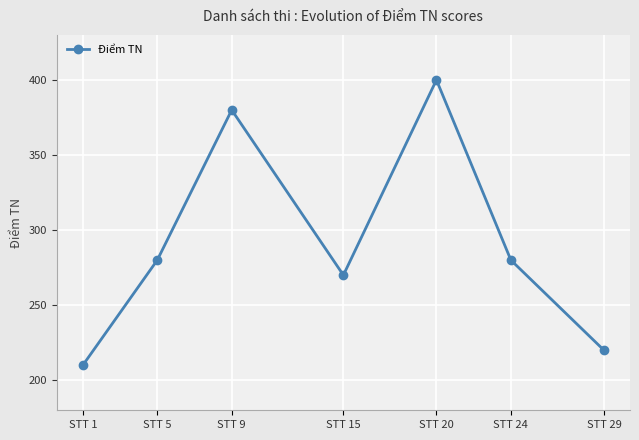

What is the sum of the values at STT 29 and STT 20?

620